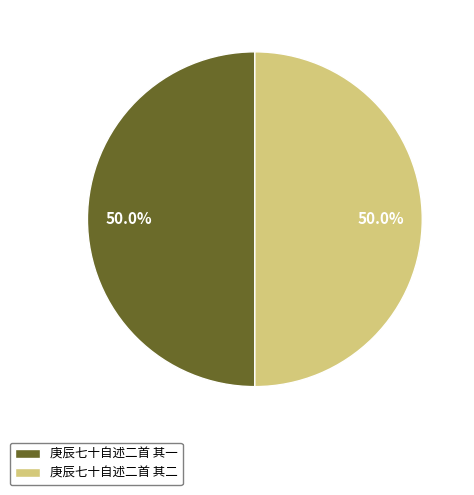

Do 庚辰七十自述二首 其二 and 庚辰七十自述二首 其一 together represent more than half of the pie?

Yes